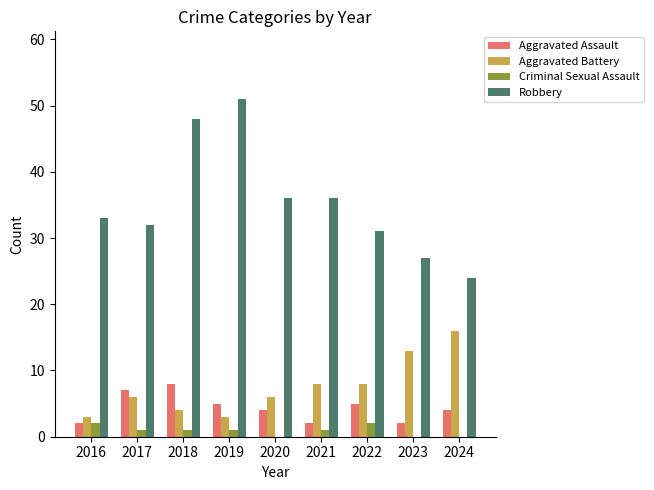

At which category does the chart reach its peak across all series?

2019